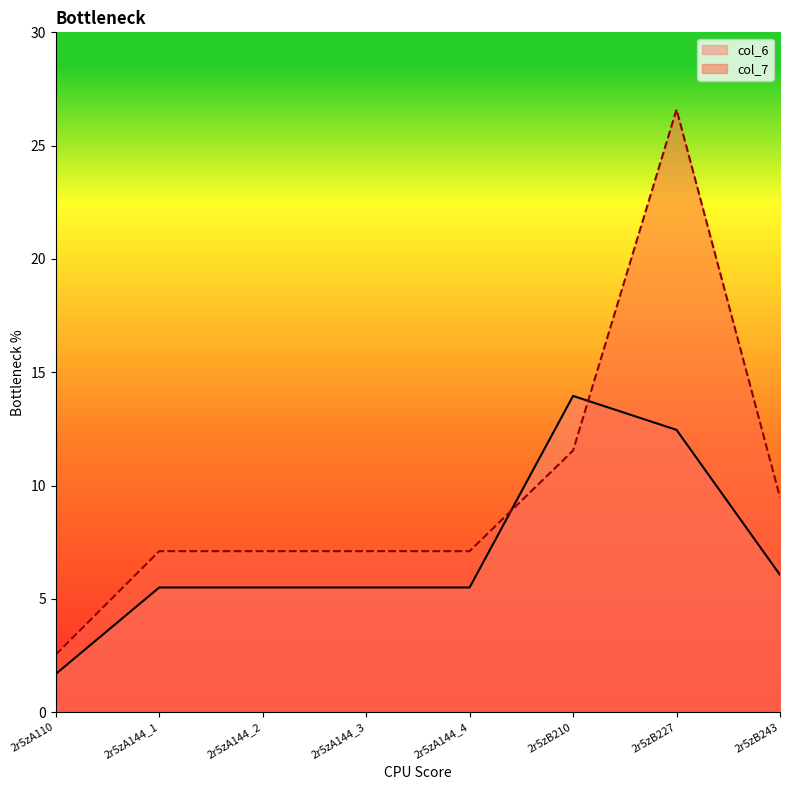

Which category has the lowest value in the col_7 series?

2r5zA110